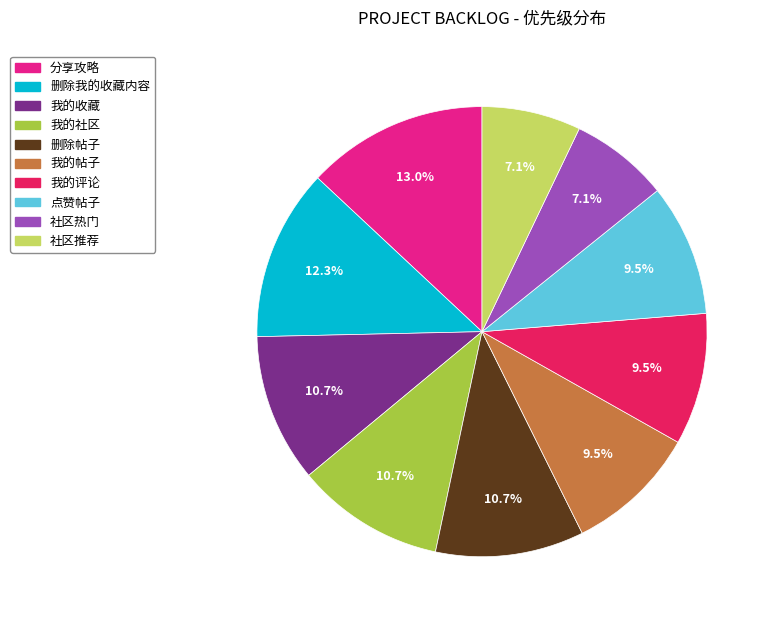

Is there any slice that represents more than half of the pie?

No